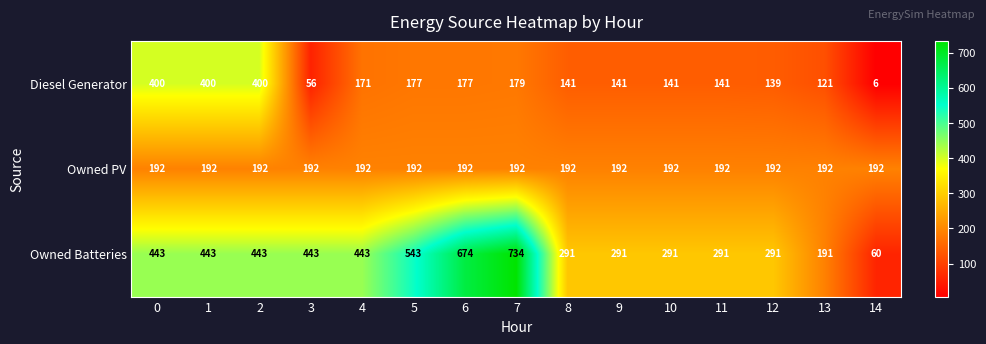

What is the greatest value displayed?

734